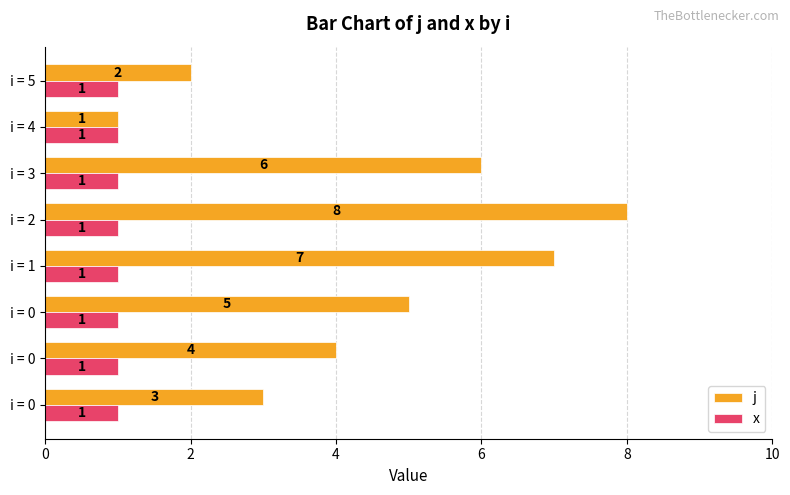

What are all the series names shown in the legend?

j, x